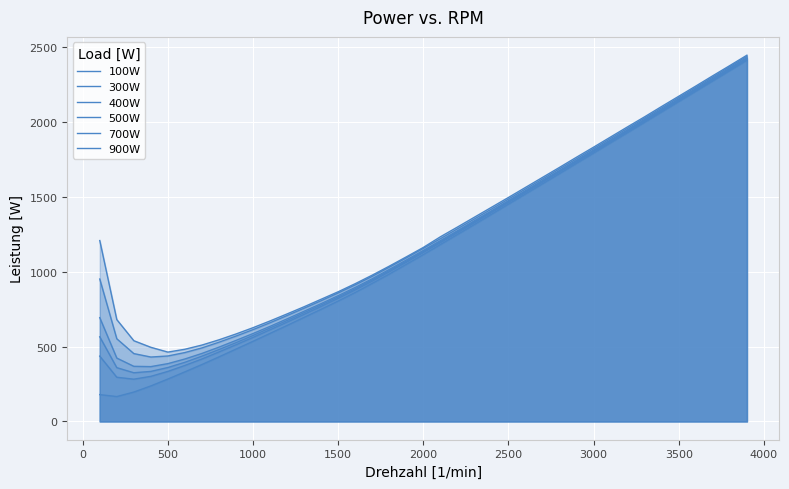

Does the chart display data point markers on the line(s)?

No